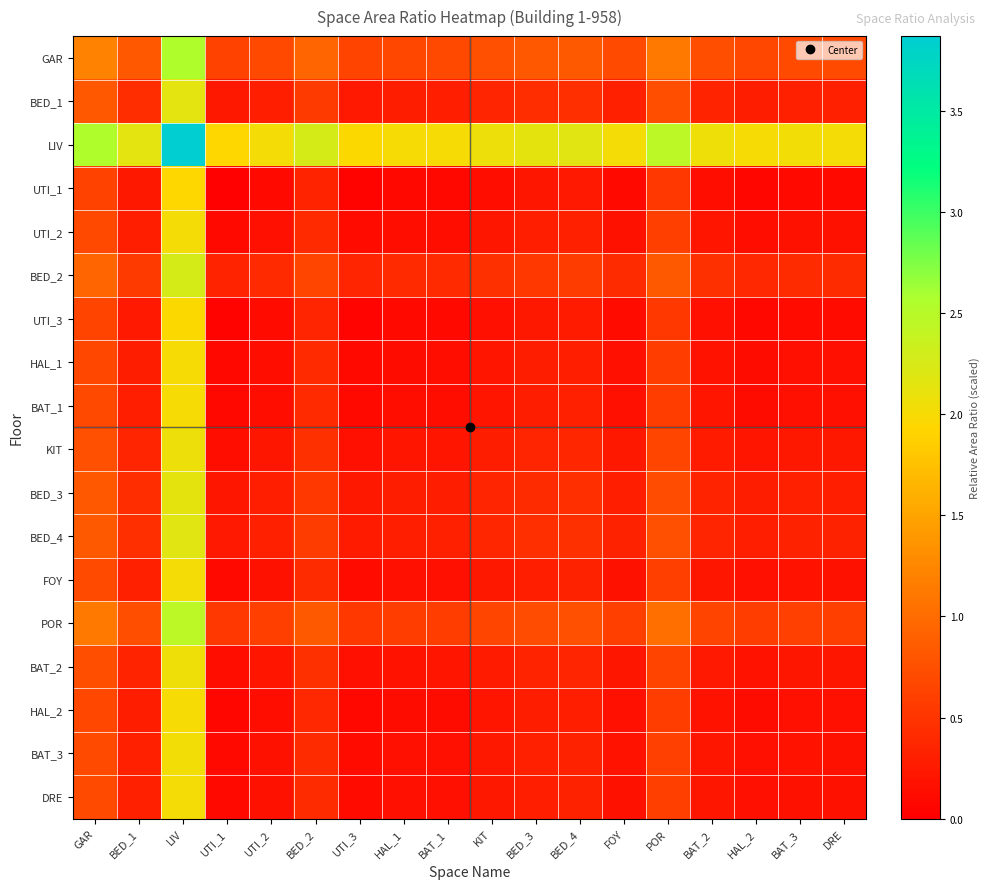

Reading left to right, list all the values displayed in this chart.

GAR: GAR=1.2	BED_1=0.8	LIV=2.5	UTI_1=0.6	UTI_2=0.7	BED_2=0.9	UTI_3=0.6	HAL_1=0.7	BAT_1=0.7	KIT=0.7	BED_3=0.8	BED_4=0.8	FOY=0.7	POR=1.1	BAT_2=0.7	HAL_2=0.7	BAT_3=0.7	DRE=0.7
BED_1: GAR=0.8	BED_1=0.4	LIV=2.2	UTI_1=0.2	UTI_2=0.3	BED_2=0.5	UTI_3=0.2	HAL_1=0.3	BAT_1=0.3	KIT=0.4	BED_3=0.4	BED_4=0.5	FOY=0.3	POR=0.7	BAT_2=0.3	HAL_2=0.3	BAT_3=0.3	DRE=0.3
LIV: GAR=2.5	BED_1=2.2	LIV=3.9	UTI_1=1.9	UTI_2=2.0	BED_2=2.3	UTI_3=2.0	HAL_1=2.0	BAT_1=2.0	KIT=2.1	BED_3=2.1	BED_4=2.2	FOY=2.0	POR=2.4	BAT_2=2.1	HAL_2=2.0	BAT_3=2.0	DRE=2.0
UTI_1: GAR=0.6	BED_1=0.2	LIV=1.9	UTI_1=0.0	UTI_2=0.1	BED_2=0.3	UTI_3=0.0	HAL_1=0.1	BAT_1=0.1	KIT=0.1	BED_3=0.2	BED_4=0.2	FOY=0.1	POR=0.5	BAT_2=0.1	HAL_2=0.1	BAT_3=0.1	DRE=0.1
UTI_2: GAR=0.7	BED_1=0.3	LIV=2.0	UTI_1=0.1	UTI_2=0.2	BED_2=0.4	UTI_3=0.1	HAL_1=0.1	BAT_1=0.2	KIT=0.2	BED_3=0.3	BED_4=0.3	FOY=0.2	POR=0.6	BAT_2=0.2	HAL_2=0.1	BAT_3=0.2	DRE=0.2
BED_2: GAR=0.9	BED_1=0.5	LIV=2.3	UTI_1=0.3	UTI_2=0.4	BED_2=0.7	UTI_3=0.4	HAL_1=0.4	BAT_1=0.4	KIT=0.5	BED_3=0.5	BED_4=0.6	FOY=0.4	POR=0.8	BAT_2=0.5	HAL_2=0.4	BAT_3=0.4	DRE=0.4
UTI_3: GAR=0.6	BED_1=0.2	LIV=2.0	UTI_1=0.0	UTI_2=0.1	BED_2=0.4	UTI_3=0.1	HAL_1=0.1	BAT_1=0.1	KIT=0.2	BED_3=0.2	BED_4=0.3	FOY=0.1	POR=0.5	BAT_2=0.2	HAL_2=0.1	BAT_3=0.1	DRE=0.1
HAL_1: GAR=0.7	BED_1=0.3	LIV=2.0	UTI_1=0.1	UTI_2=0.1	BED_2=0.4	UTI_3=0.1	HAL_1=0.1	BAT_1=0.1	KIT=0.2	BED_3=0.3	BED_4=0.3	FOY=0.2	POR=0.6	BAT_2=0.2	HAL_2=0.1	BAT_3=0.2	DRE=0.2
BAT_1: GAR=0.7	BED_1=0.3	LIV=2.0	UTI_1=0.1	UTI_2=0.2	BED_2=0.4	UTI_3=0.1	HAL_1=0.1	BAT_1=0.1	KIT=0.2	BED_3=0.3	BED_4=0.3	FOY=0.2	POR=0.6	BAT_2=0.2	HAL_2=0.1	BAT_3=0.2	DRE=0.2
KIT: GAR=0.7	BED_1=0.4	LIV=2.1	UTI_1=0.1	UTI_2=0.2	BED_2=0.5	UTI_3=0.2	HAL_1=0.2	BAT_1=0.2	KIT=0.3	BED_3=0.3	BED_4=0.4	FOY=0.2	POR=0.7	BAT_2=0.3	HAL_2=0.2	BAT_3=0.2	DRE=0.2
BED_3: GAR=0.8	BED_1=0.4	LIV=2.1	UTI_1=0.2	UTI_2=0.3	BED_2=0.5	UTI_3=0.2	HAL_1=0.3	BAT_1=0.3	KIT=0.3	BED_3=0.4	BED_4=0.4	FOY=0.3	POR=0.7	BAT_2=0.3	HAL_2=0.3	BAT_3=0.3	DRE=0.3
BED_4: GAR=0.8	BED_1=0.5	LIV=2.2	UTI_1=0.2	UTI_2=0.3	BED_2=0.6	UTI_3=0.3	HAL_1=0.3	BAT_1=0.3	KIT=0.4	BED_3=0.4	BED_4=0.5	FOY=0.3	POR=0.7	BAT_2=0.4	HAL_2=0.3	BAT_3=0.3	DRE=0.3
FOY: GAR=0.7	BED_1=0.3	LIV=2.0	UTI_1=0.1	UTI_2=0.2	BED_2=0.4	UTI_3=0.1	HAL_1=0.2	BAT_1=0.2	KIT=0.2	BED_3=0.3	BED_4=0.3	FOY=0.2	POR=0.6	BAT_2=0.2	HAL_2=0.2	BAT_3=0.2	DRE=0.2
POR: GAR=1.1	BED_1=0.7	LIV=2.4	UTI_1=0.5	UTI_2=0.6	BED_2=0.8	UTI_3=0.5	HAL_1=0.6	BAT_1=0.6	KIT=0.7	BED_3=0.7	BED_4=0.7	FOY=0.6	POR=1.0	BAT_2=0.6	HAL_2=0.6	BAT_3=0.6	DRE=0.6
BAT_2: GAR=0.7	BED_1=0.3	LIV=2.1	UTI_1=0.1	UTI_2=0.2	BED_2=0.5	UTI_3=0.2	HAL_1=0.2	BAT_1=0.2	KIT=0.3	BED_3=0.3	BED_4=0.4	FOY=0.2	POR=0.6	BAT_2=0.3	HAL_2=0.2	BAT_3=0.2	DRE=0.2
HAL_2: GAR=0.7	BED_1=0.3	LIV=2.0	UTI_1=0.1	UTI_2=0.1	BED_2=0.4	UTI_3=0.1	HAL_1=0.1	BAT_1=0.1	KIT=0.2	BED_3=0.3	BED_4=0.3	FOY=0.2	POR=0.6	BAT_2=0.2	HAL_2=0.1	BAT_3=0.2	DRE=0.2
BAT_3: GAR=0.7	BED_1=0.3	LIV=2.0	UTI_1=0.1	UTI_2=0.2	BED_2=0.4	UTI_3=0.1	HAL_1=0.2	BAT_1=0.2	KIT=0.2	BED_3=0.3	BED_4=0.3	FOY=0.2	POR=0.6	BAT_2=0.2	HAL_2=0.2	BAT_3=0.2	DRE=0.2
DRE: GAR=0.7	BED_1=0.3	LIV=2.0	UTI_1=0.1	UTI_2=0.2	BED_2=0.4	UTI_3=0.1	HAL_1=0.2	BAT_1=0.2	KIT=0.2	BED_3=0.3	BED_4=0.3	FOY=0.2	POR=0.6	BAT_2=0.2	HAL_2=0.2	BAT_3=0.2	DRE=0.2